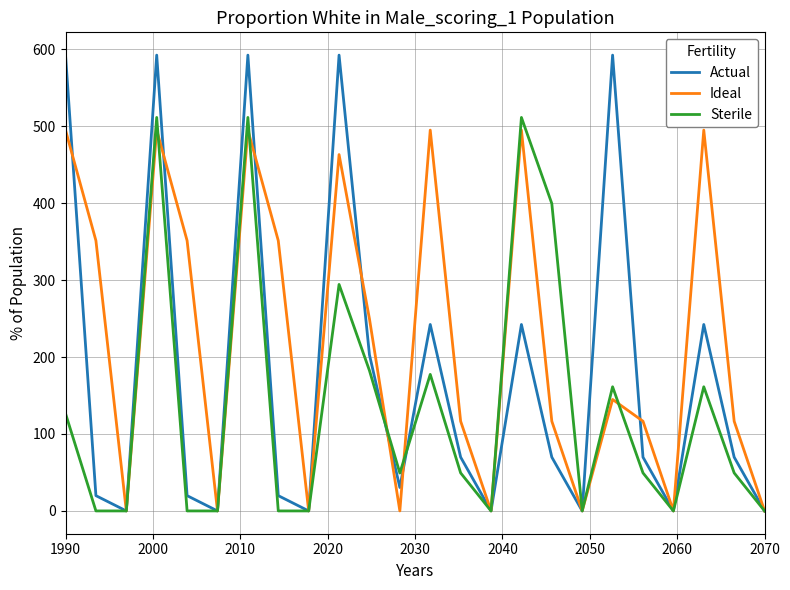

Which series has the largest total across all categories?

Ideal